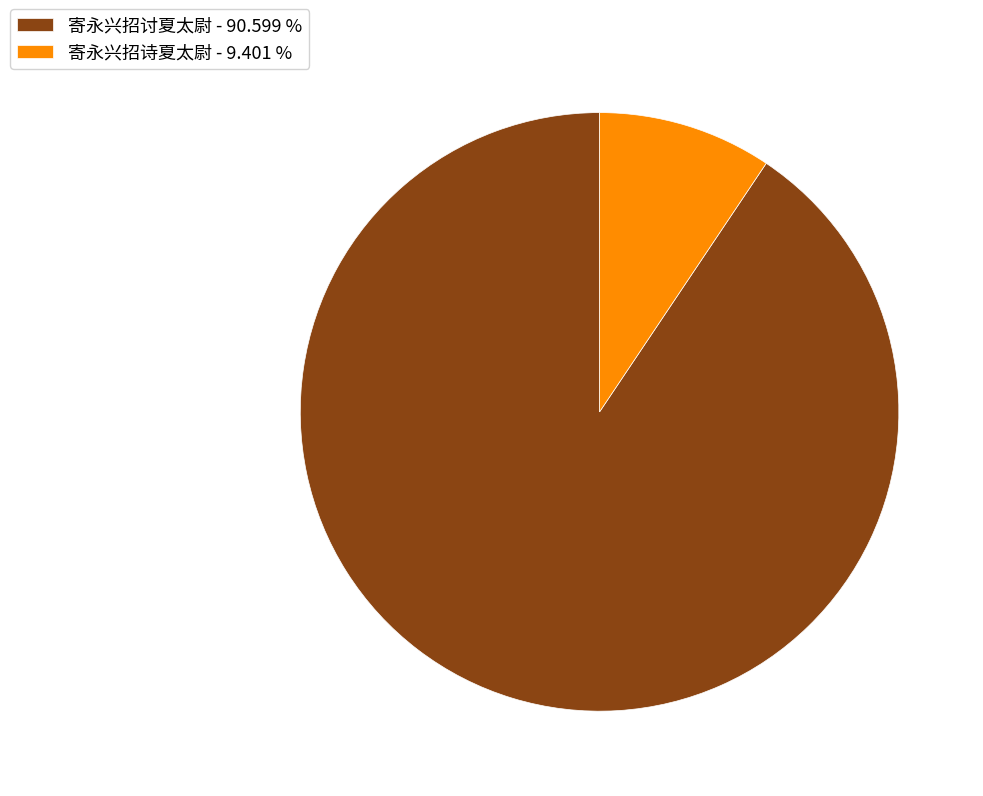

Which category has the smallest portion of the pie?

寄永兴招诗夏太尉